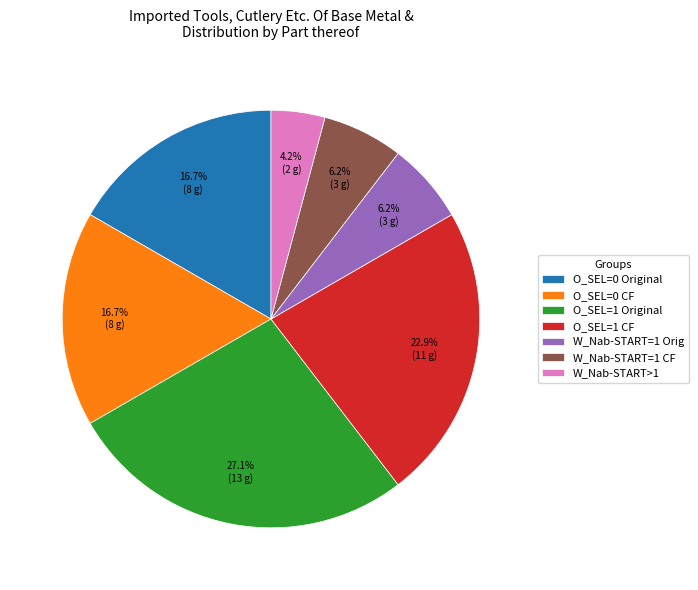

Is W_Nab-START=1 CF the majority of the pie?

No